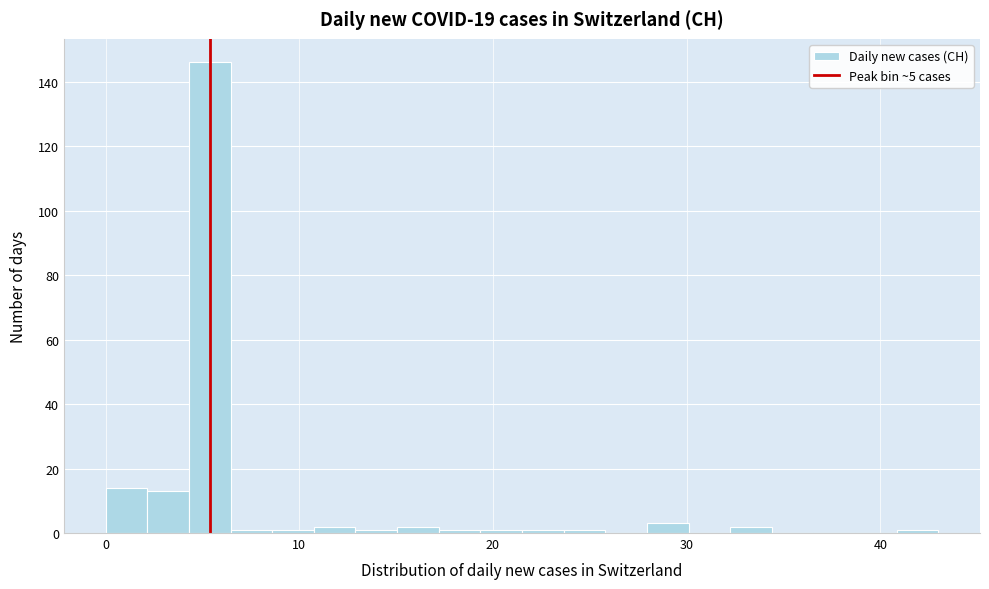

Read against the x-axis, roughly where is the centre of the tallest bar?

5